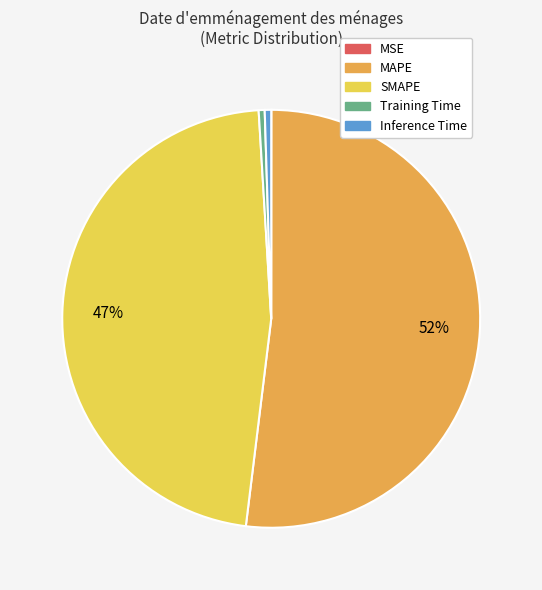

Between SMAPE and MAPE, which is larger?

MAPE